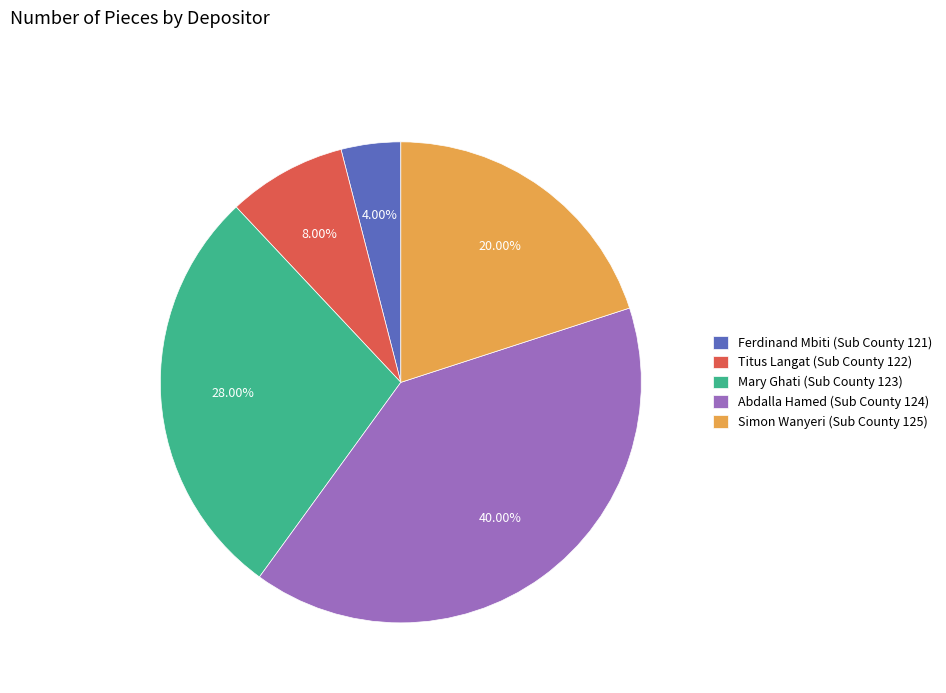

To the nearest percent, what is the average slice percentage?

20%